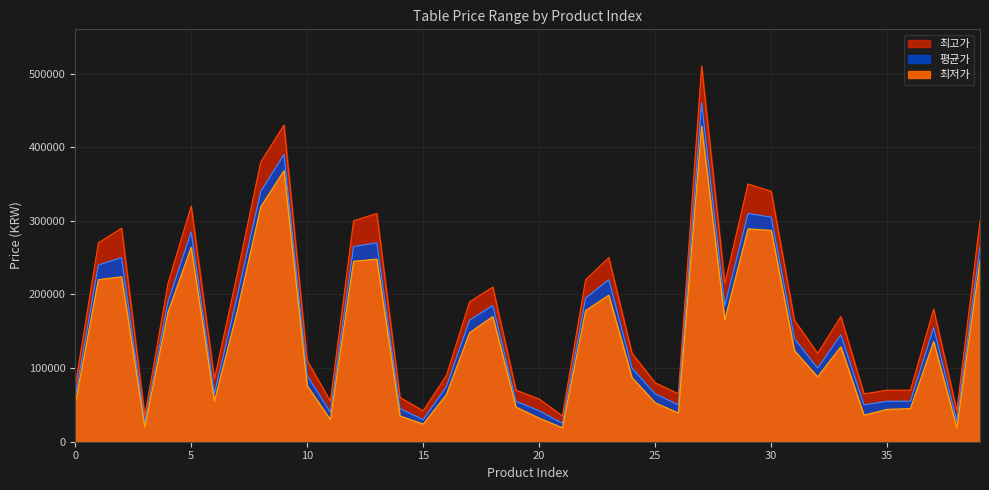

Reading left to right, list all the values displayed in this chart.

최저가: 51000	220000	224000	19900	176000	264000	54800	179000	319000	368000	75905	29900	245000	248000	35000	23900	63900	148000	170000	47000	32000	18900	178000	199000	87000	52780	39000	428550	165215	289000	287000	123700	88000	129000	36000	44000	44900	136000	18890	246160
평균가: 60000	240000	250000	25000	190000	285000	65000	200000	340000	390000	90000	40000	265000	270000	45000	30000	75000	165000	185000	55000	42000	25000	195000	220000	100000	65000	50000	460000	185000	310000	305000	140000	100000	145000	50000	55000	55000	155000	28000	265000
최고가: 75000	270000	290000	35000	215000	320000	85000	230000	380000	430000	110000	55000	300000	310000	60000	42000	90000	190000	210000	70000	58000	35000	220000	250000	120000	80000	65000	510000	215000	350000	340000	165000	120000	170000	65000	70000	70000	180000	42000	300000